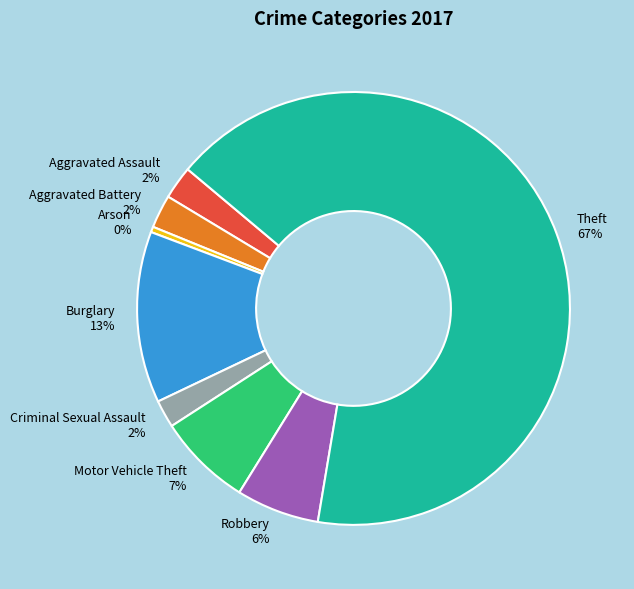

What percentage is the Criminal Sexual Assault slice, to the nearest percent?

2%